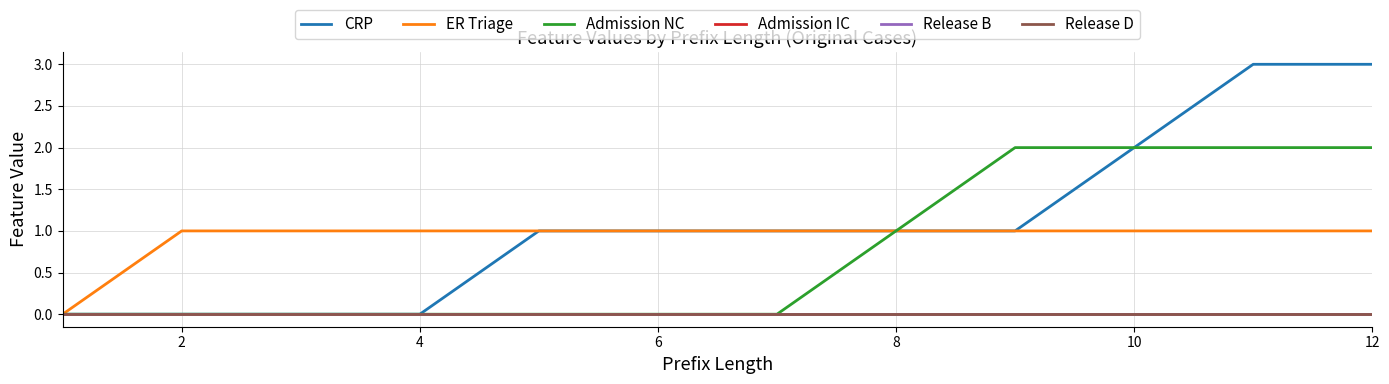

Does the chart display data point markers on the line(s)?

No